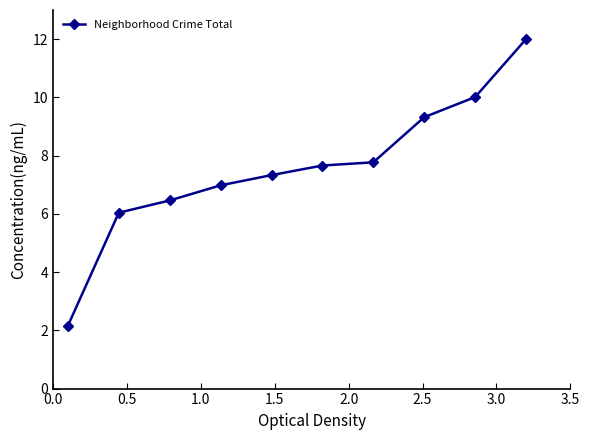

What is the smallest value displayed?

2.2